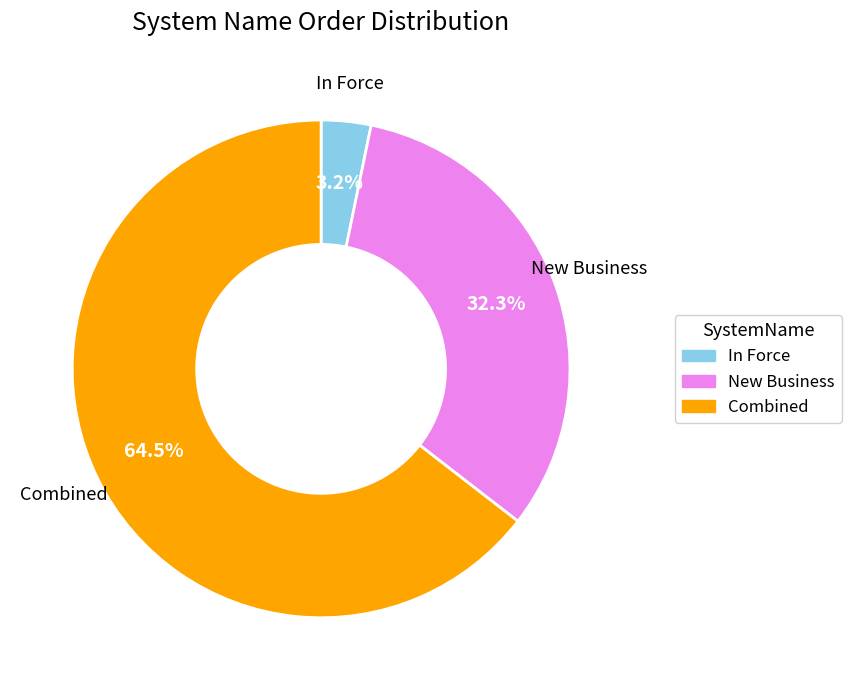

How many slices are in this pie chart?

3